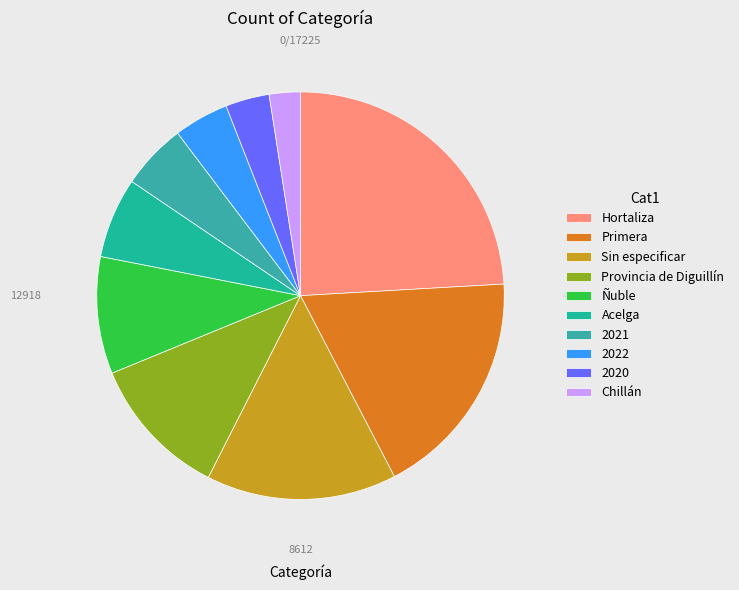

Is there a majority slice in this chart?

No